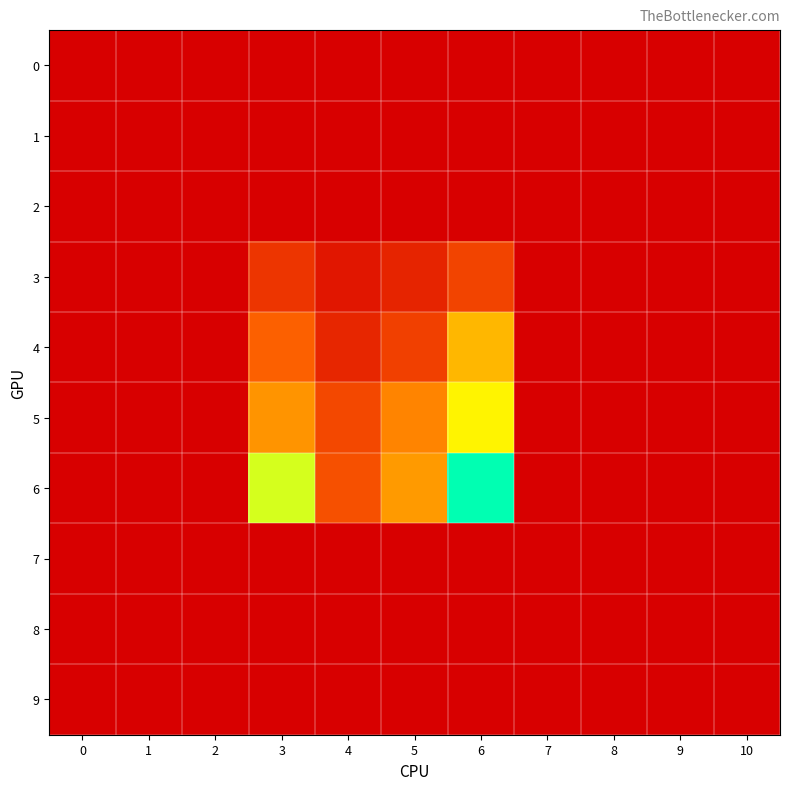

Reading left to right, transcribe all the data shown in this chart.

0: 0=0.0	1=0.0	2=0.0	3=0.0	4=0.0	5=0.0	6=0.0	7=0.0	8=0.0	9=0.0	10=0.0
1: 0=0.0	1=0.0	2=0.0	3=0.0	4=0.0	5=0.0	6=0.0	7=0.0	8=0.0	9=0.0	10=0.0
2: 0=0.0	1=0.0	2=0.0	3=0.0	4=0.0	5=0.0	6=0.0	7=0.0	8=0.0	9=0.0	10=0.0
3: 0=0.0	1=0.0	2=0.0	3=1.8	4=0.7	5=1.2	6=2.2	7=0.0	8=0.0	9=0.0	10=0.0
4: 0=0.0	1=0.0	2=0.0	3=3.1	4=1.2	5=2.1	6=5.0	7=0.0	8=0.0	9=0.0	10=0.0
5: 0=0.0	1=0.0	2=0.0	3=4.3	4=2.3	5=3.9	6=6.3	7=0.0	8=0.0	9=0.0	10=0.0
6: 0=0.0	1=0.0	2=0.0	3=7.0	4=2.6	5=4.4	6=9.8	7=0.0	8=0.0	9=0.0	10=0.0
7: 0=0.0	1=0.0	2=0.0	3=0.0	4=0.0	5=0.0	6=0.0	7=0.0	8=0.0	9=0.0	10=0.0
8: 0=0.0	1=0.0	2=0.0	3=0.0	4=0.0	5=0.0	6=0.0	7=0.0	8=0.0	9=0.0	10=0.0
9: 0=0.0	1=0.0	2=0.0	3=0.0	4=0.0	5=0.0	6=0.0	7=0.0	8=0.0	9=0.0	10=0.0